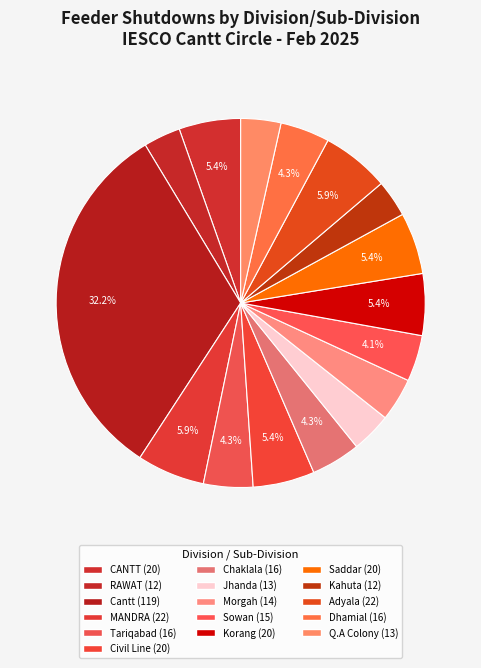

What is the total percentage of Korang and Morgah?

9.2%